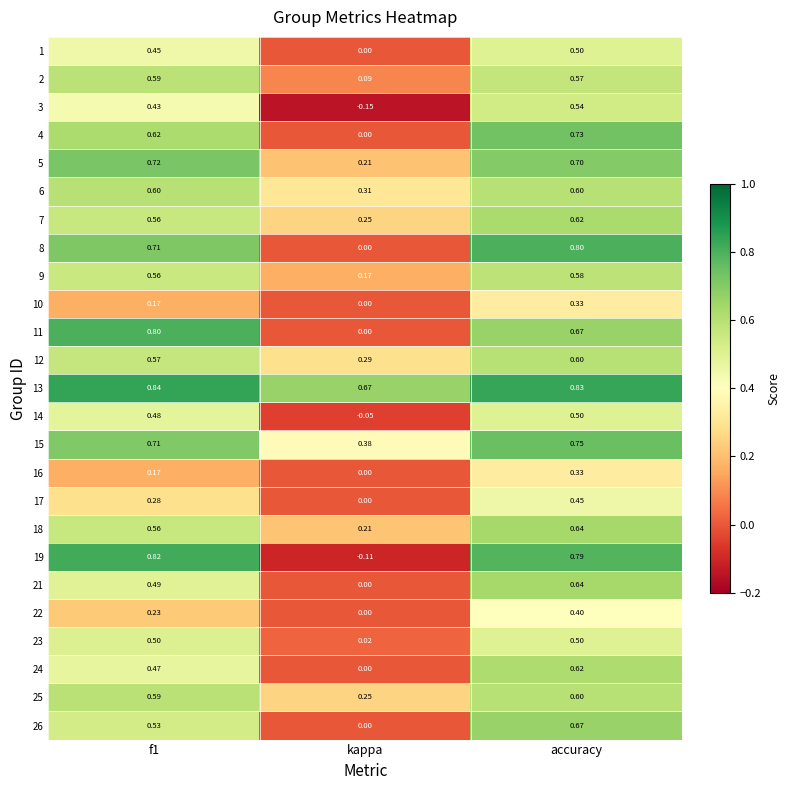

Where is 3 nearest to the value 0?

kappa